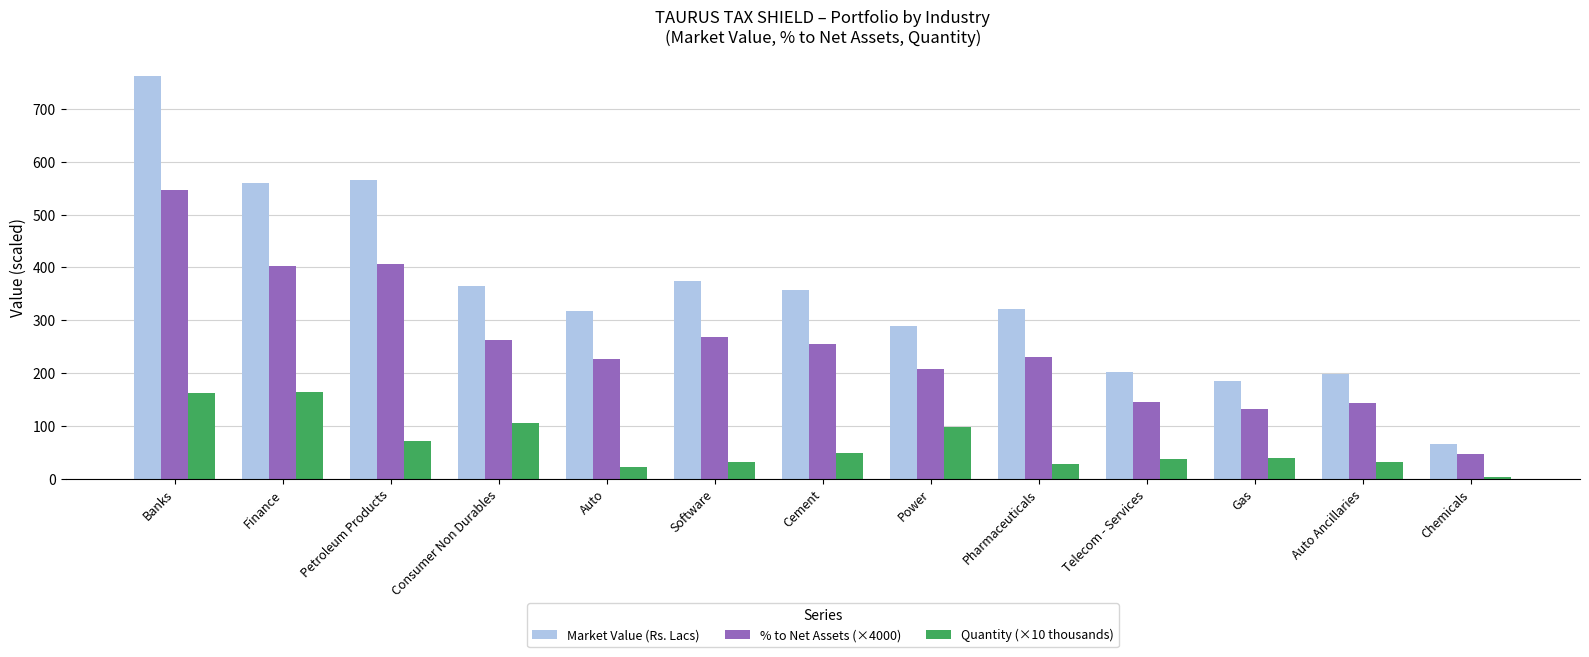

What is the minimum value shown in the chart?

3.0